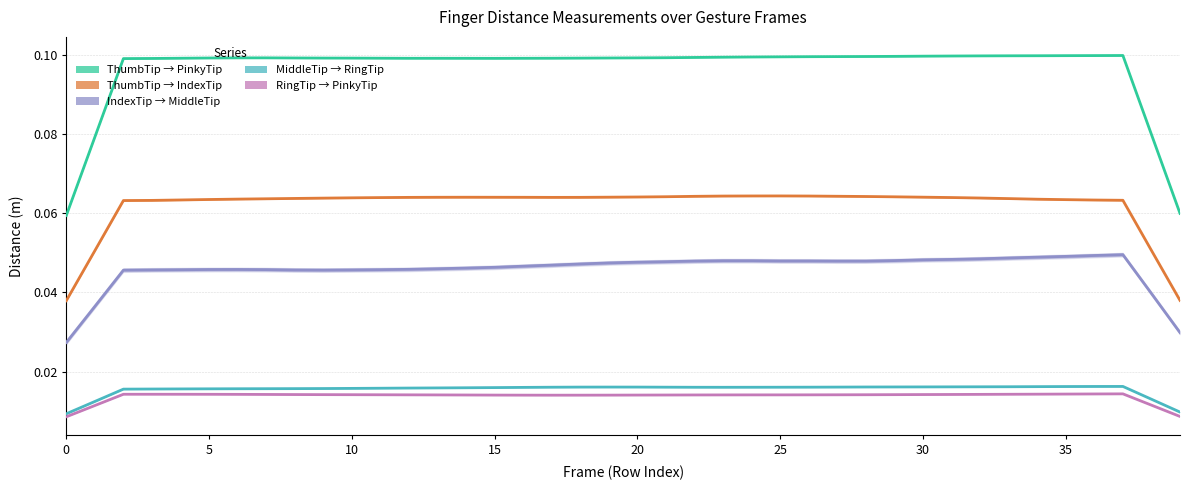

What is the label of the 12th point from the left?

11